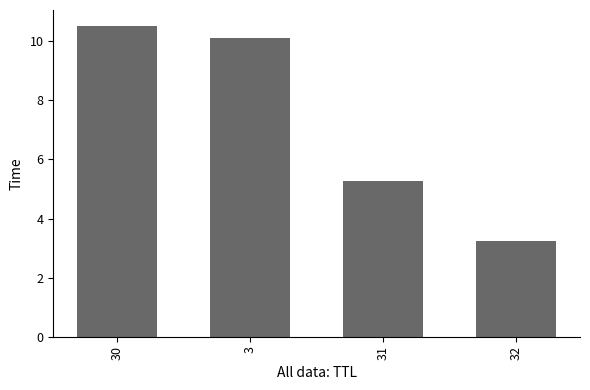

Reading left to right, list all the values displayed in this chart.

30=10.5	3=10.1	31=5.3	32=3.2